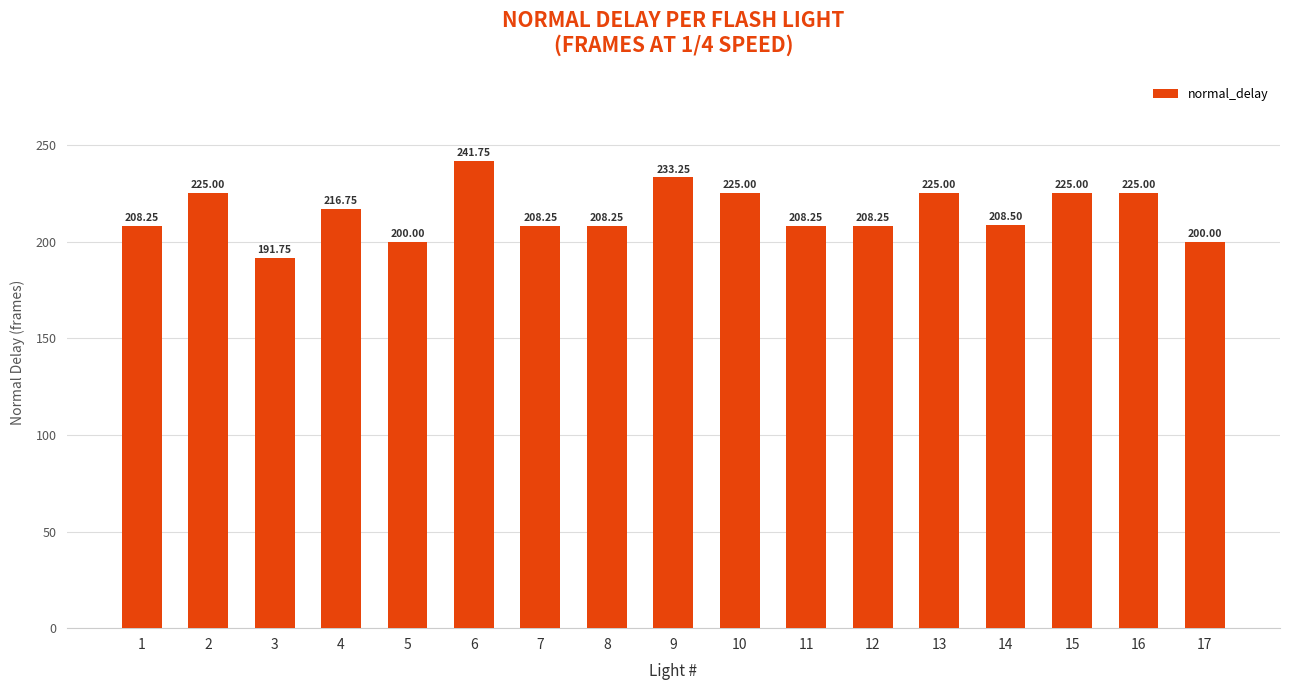

Is it true that the value at 2 is 225.0?

True